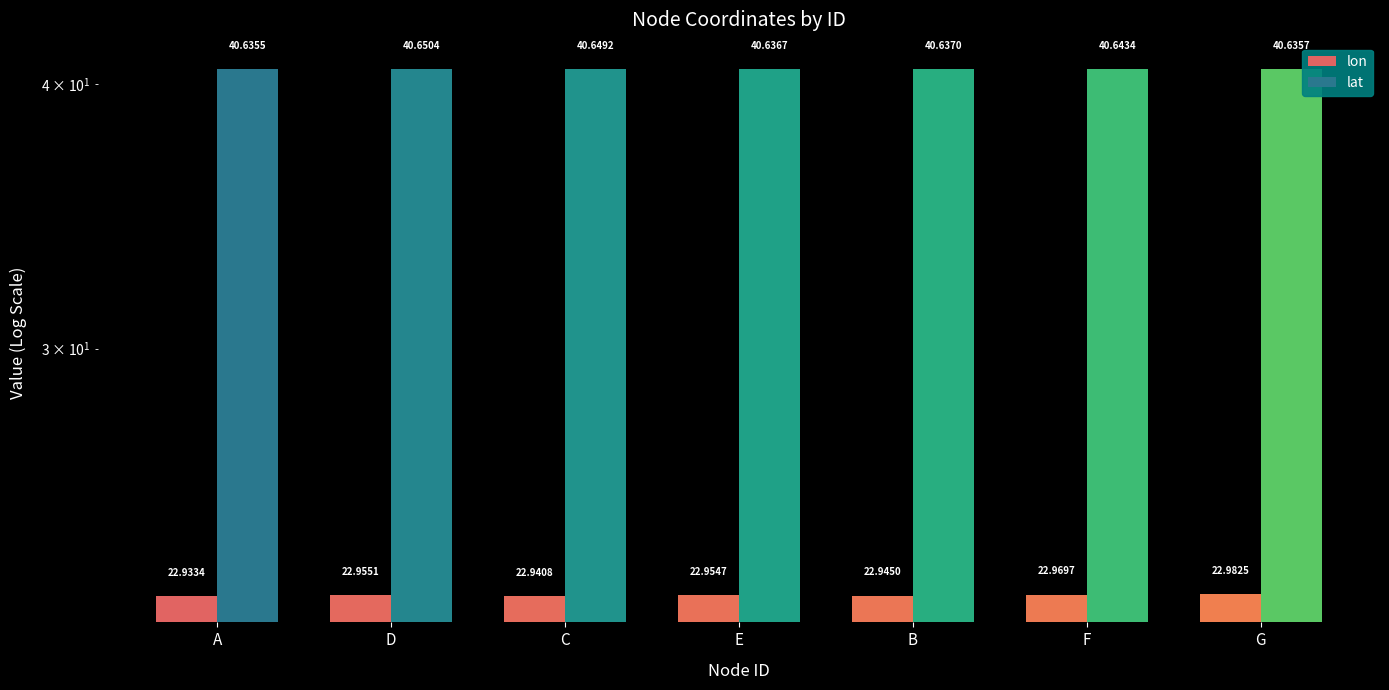

What is the label of the 6th bar from the left?

F